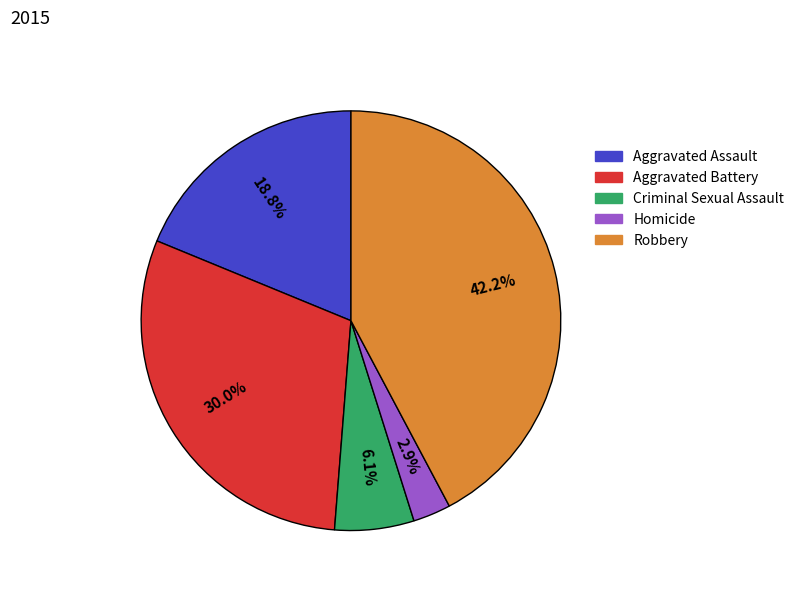

To the nearest percent, what portion does Criminal Sexual Assault represent?

6%